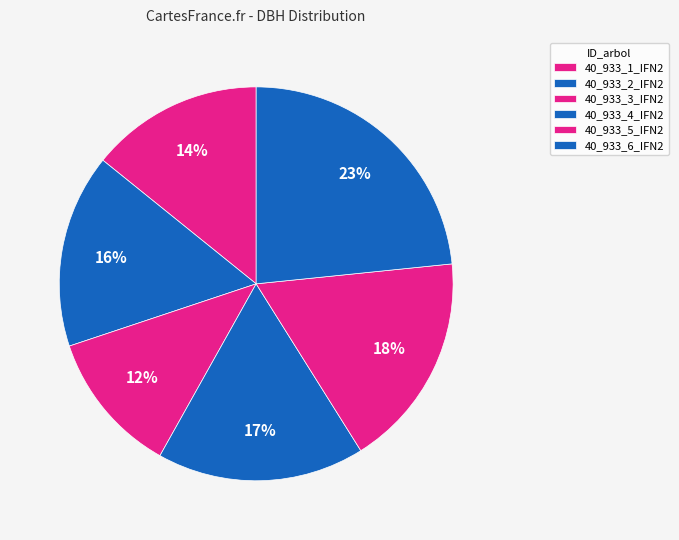

Is it true that 40_933_6_IFN2 is 29% of the pie?

False